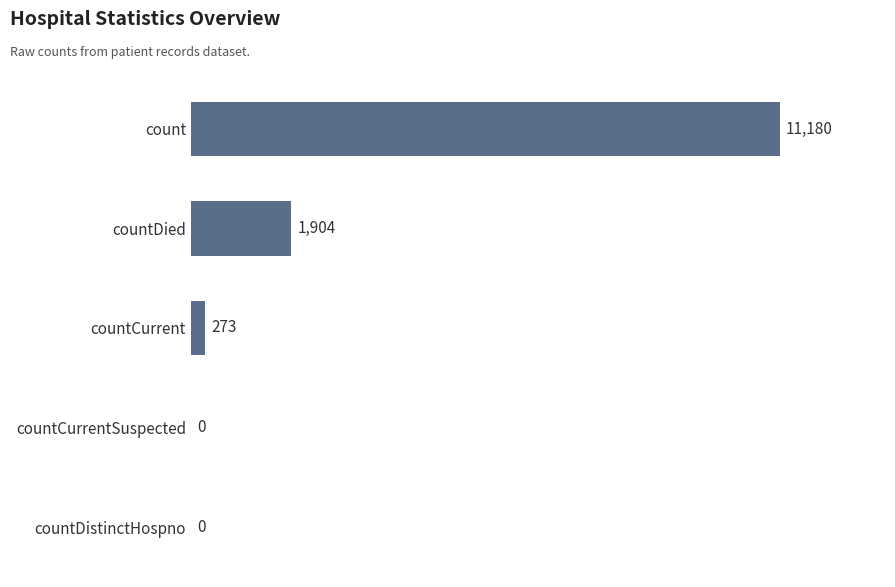

Reading top to bottom, extract all data points from this chart.

count=11180	countDied=1904	countCurrent=273	countCurrentSuspected=0	countDistinctHospno=0